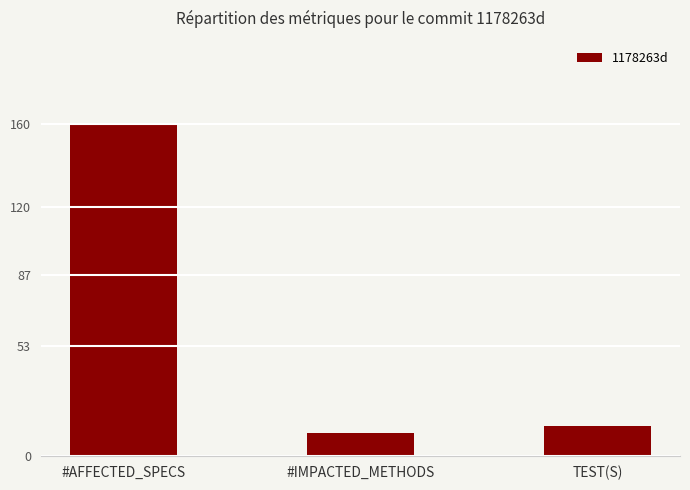

At which category does the chart reach its minimum across all series?

#IMPACTED_METHODS